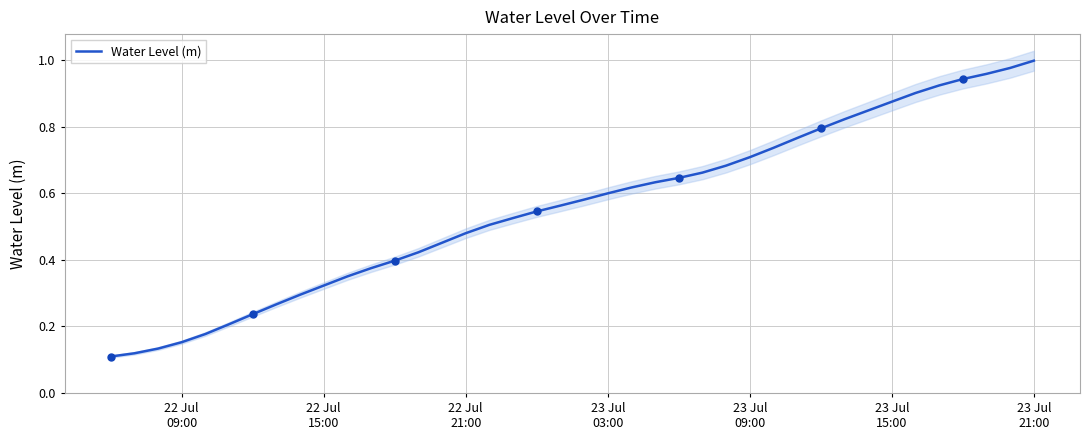

How many lines are shown in the chart?

1